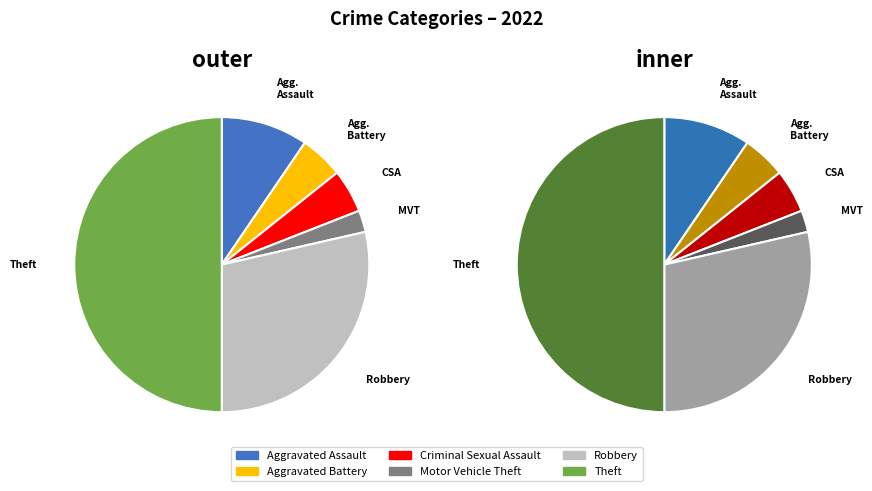

True or false: Aggravated Assault accounts for 24% of the total.

False